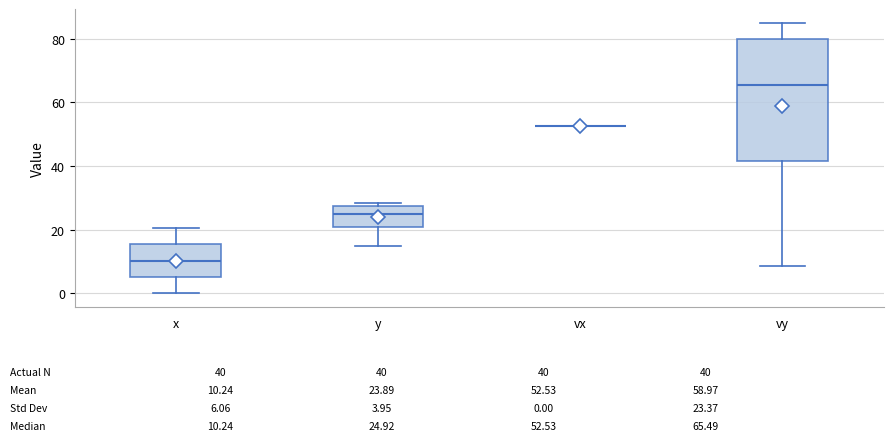

Comparing the boxes themselves (not the whiskers), which one is the tallest?

vy